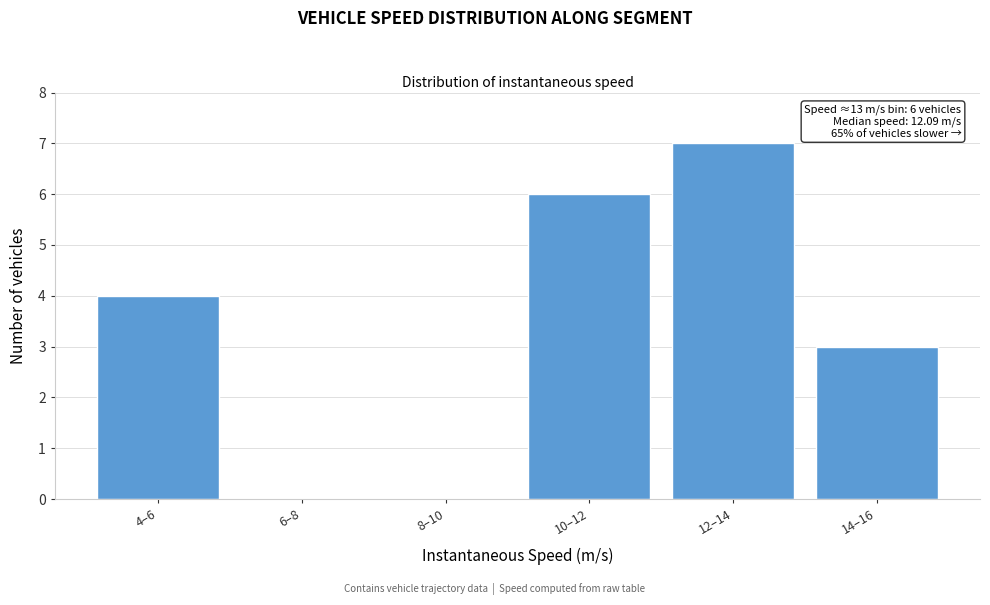

Reading left to right, transcribe all the data shown in this chart.

4–6=4	6–8=0	8–10=0	10–12=6	12–14=7	14–16=3